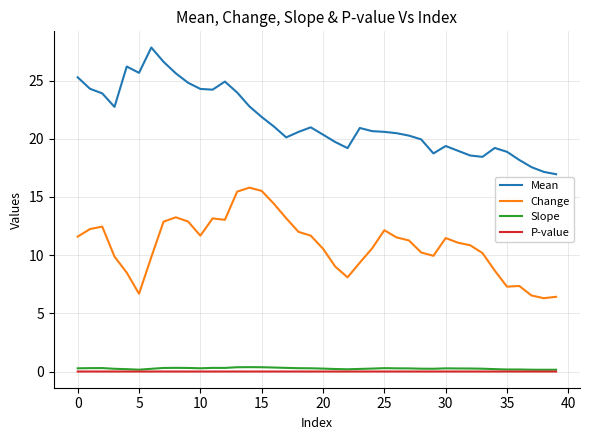

What is the sum of all Change values?

434.8